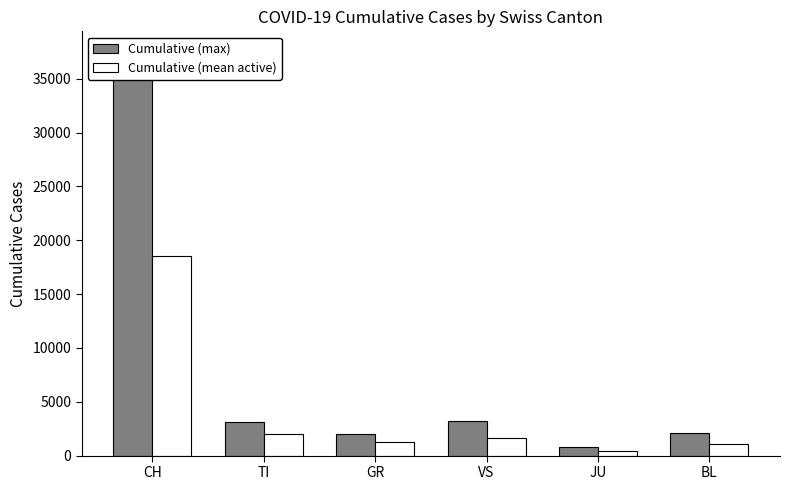

How many values in the Cumulative (mean active) series exceed 1594?

3